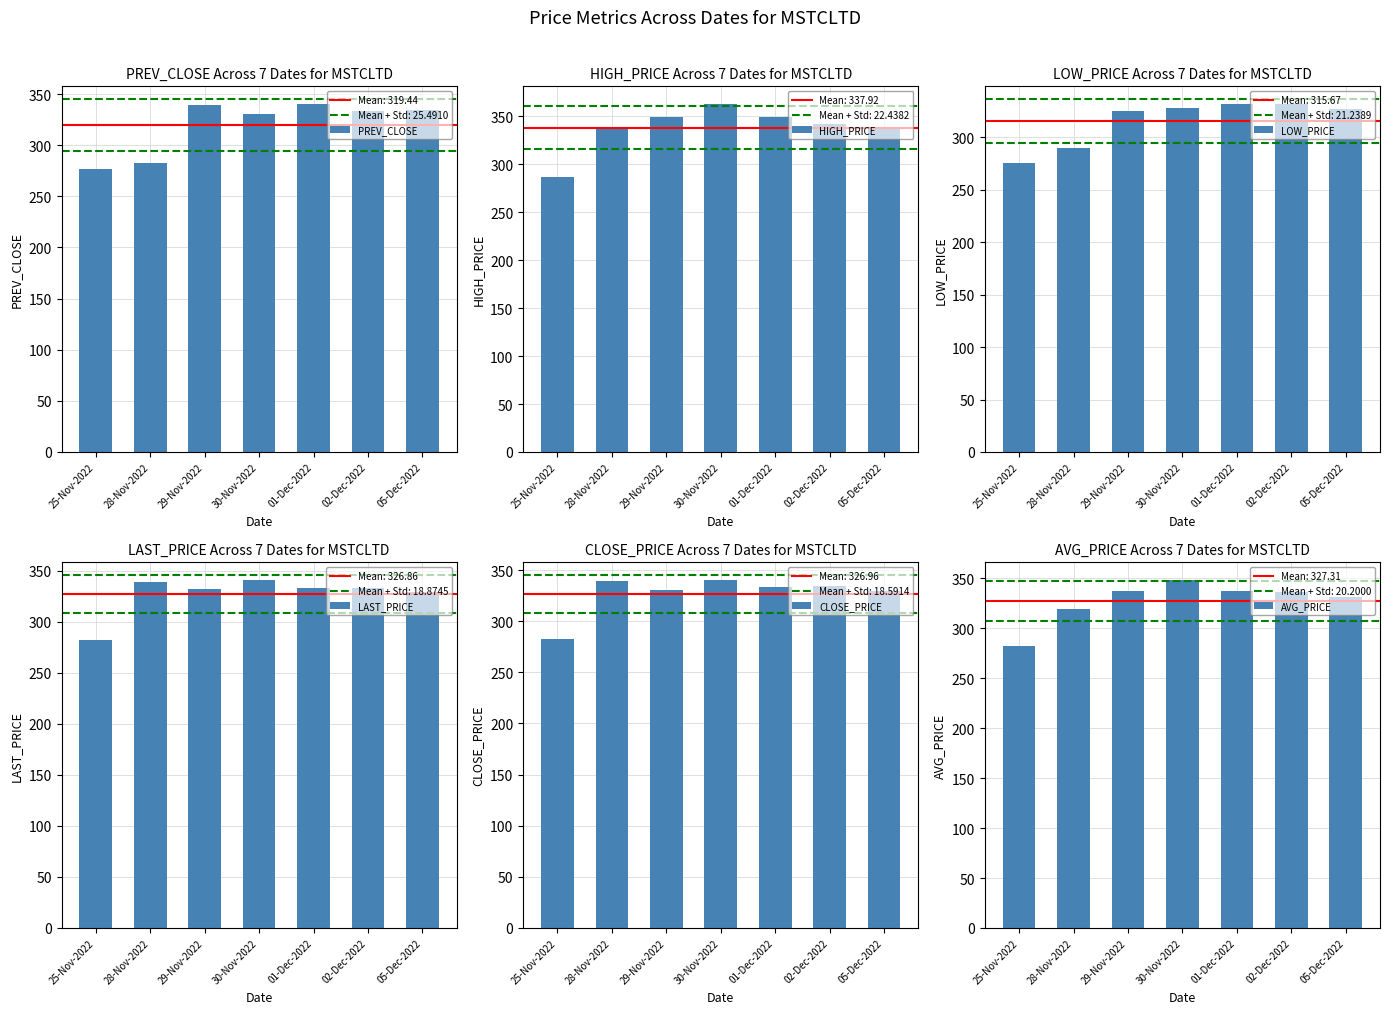

At how many categories does at least one series exceed 339?

4